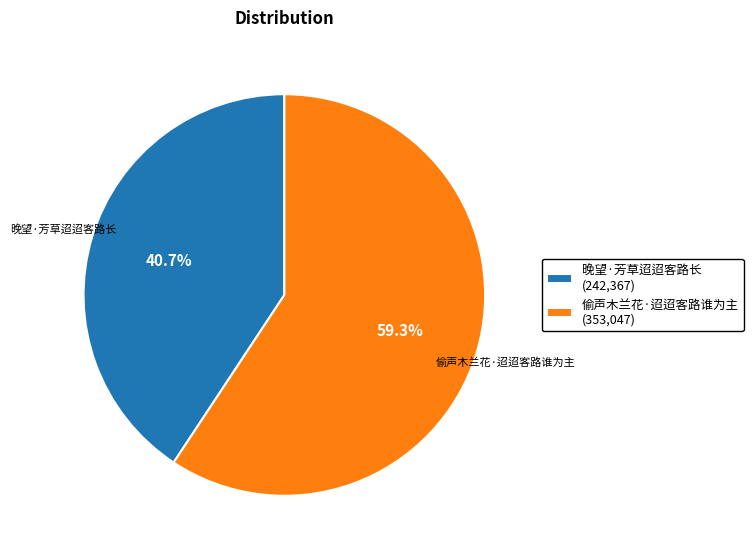

What is the largest slice in the pie chart?

偷声木兰花·迢迢客路谁为主